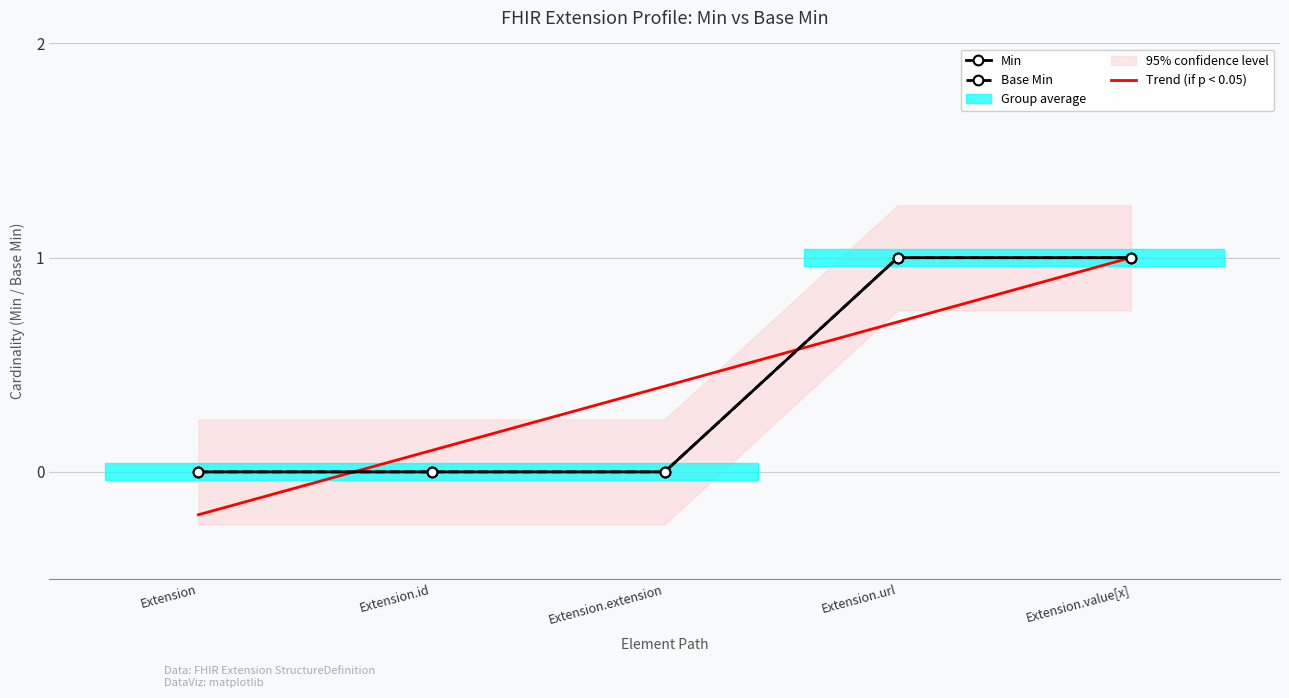

What position from the right is Extension.extension?

3